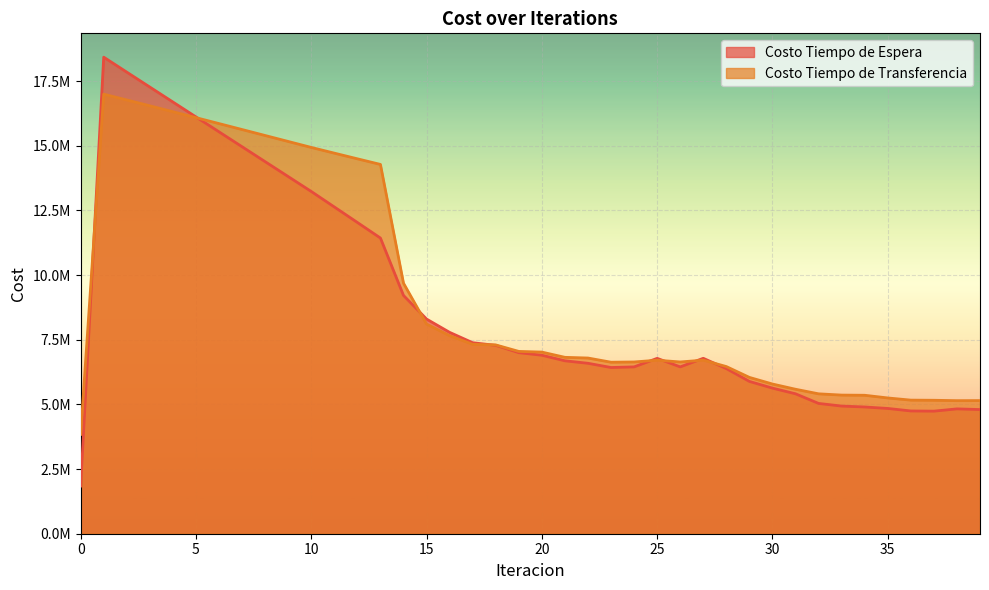

Does the chart display data point markers on the line(s)?

No